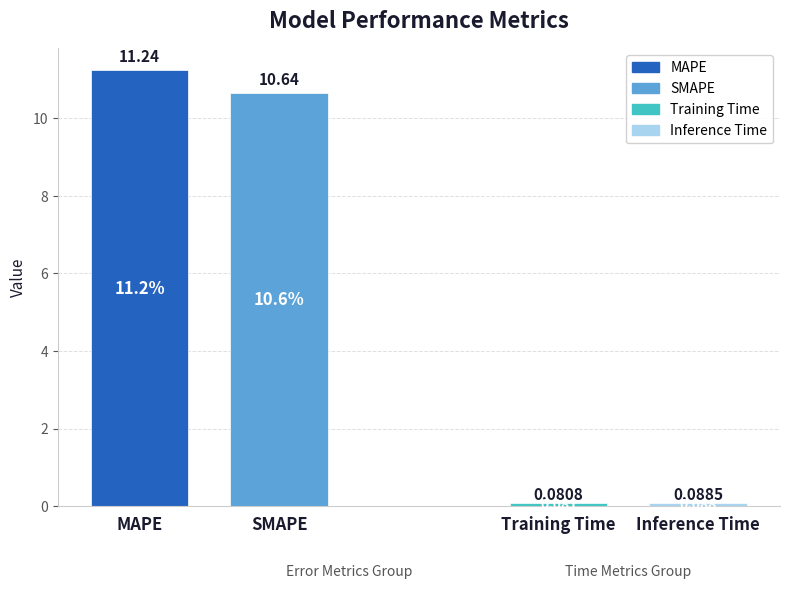

Are the bars grouped side by side (vs. stacked)?

Yes